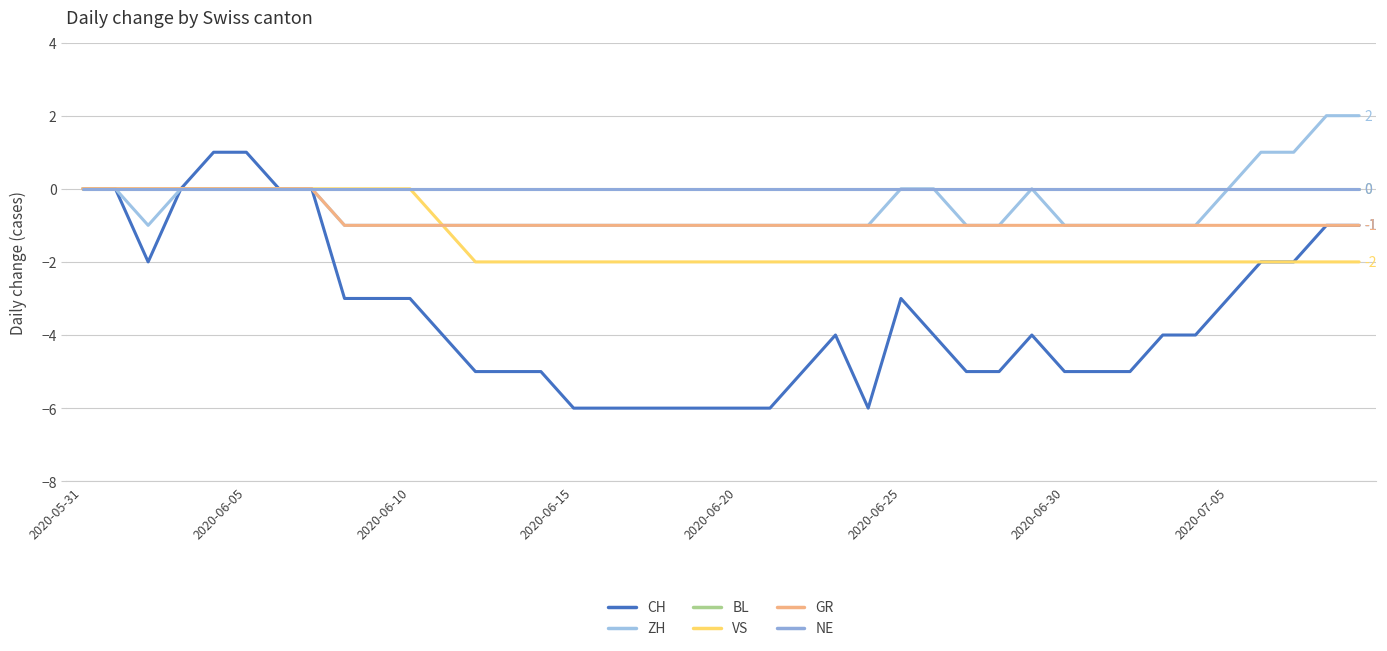

True or false: VS has more than 1 points higher than both neighbors.

False